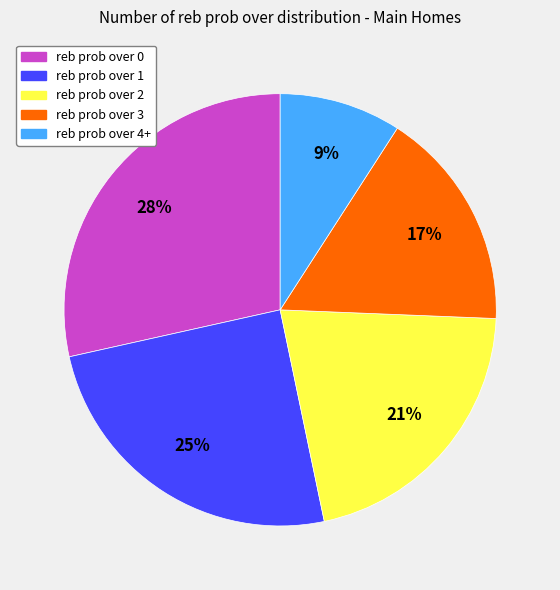

To the nearest percent, what is the average slice percentage?

20%